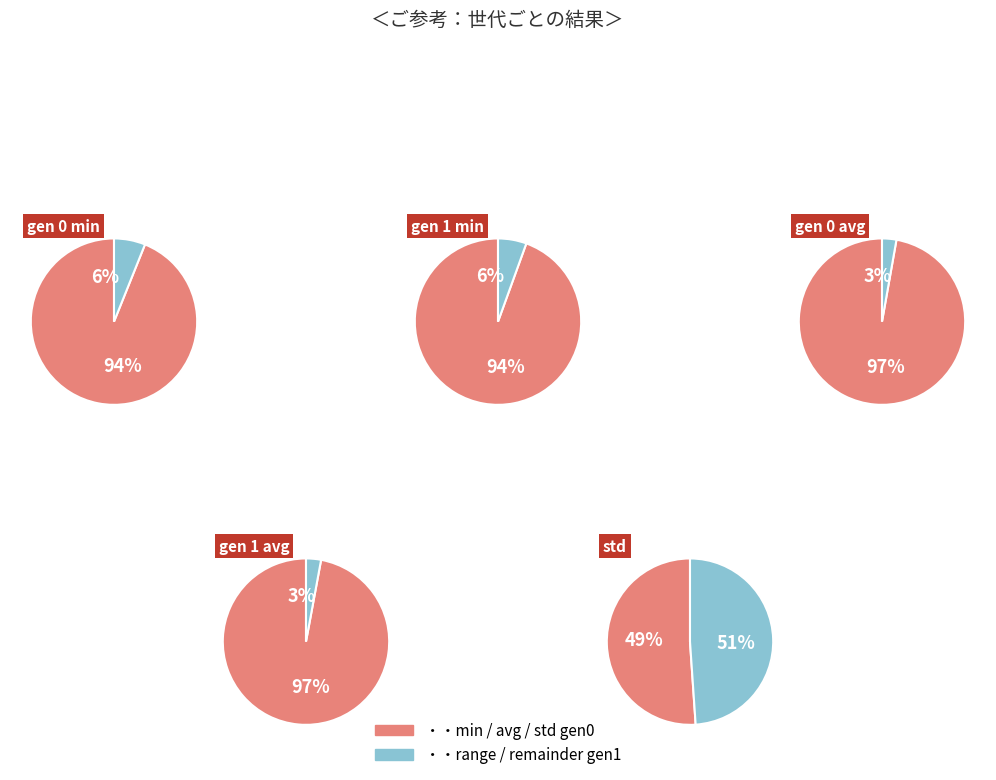

Does gen 1 represent more than half of the total?

Yes